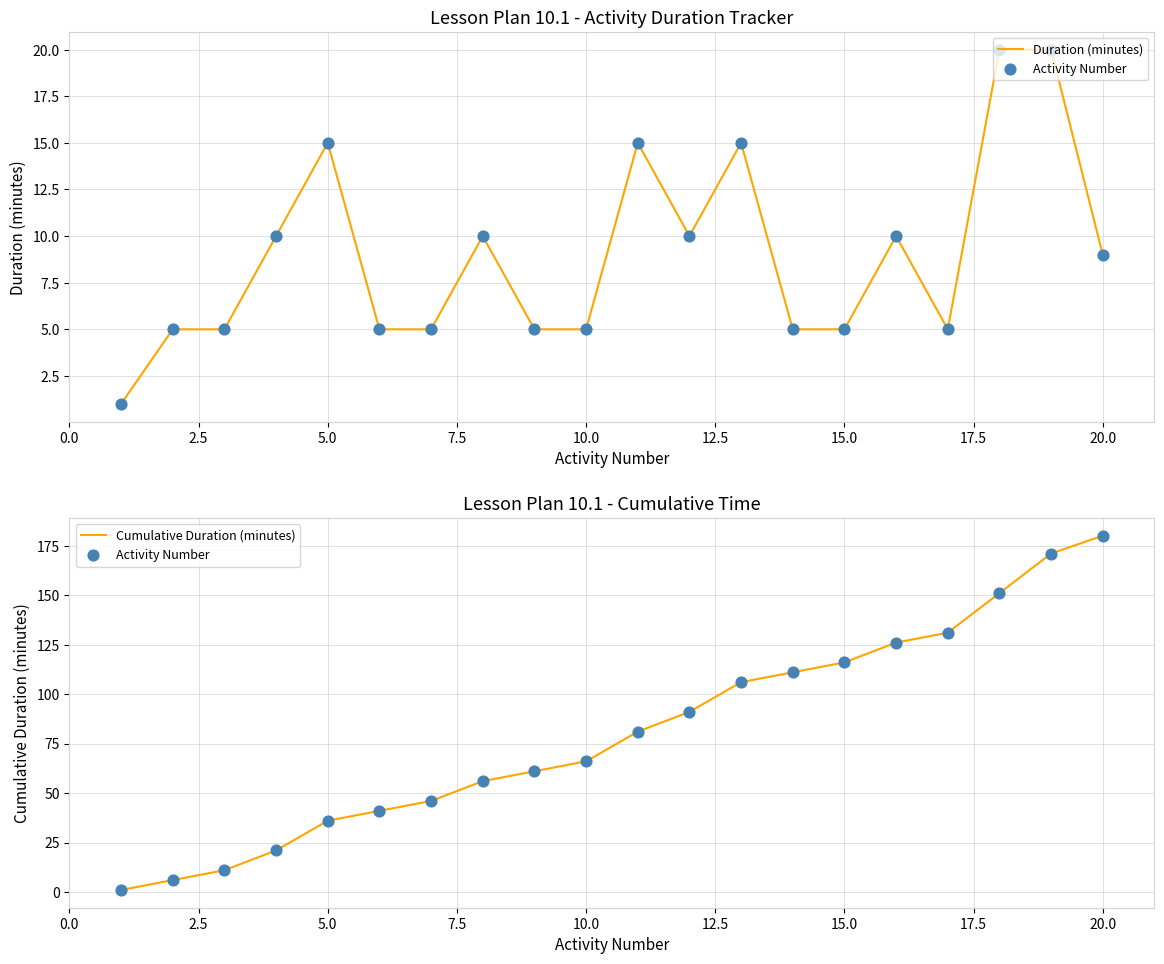

What are all the series names shown in the legend?

Duration (minutes), Activity Number, Cumulative Duration (minutes)